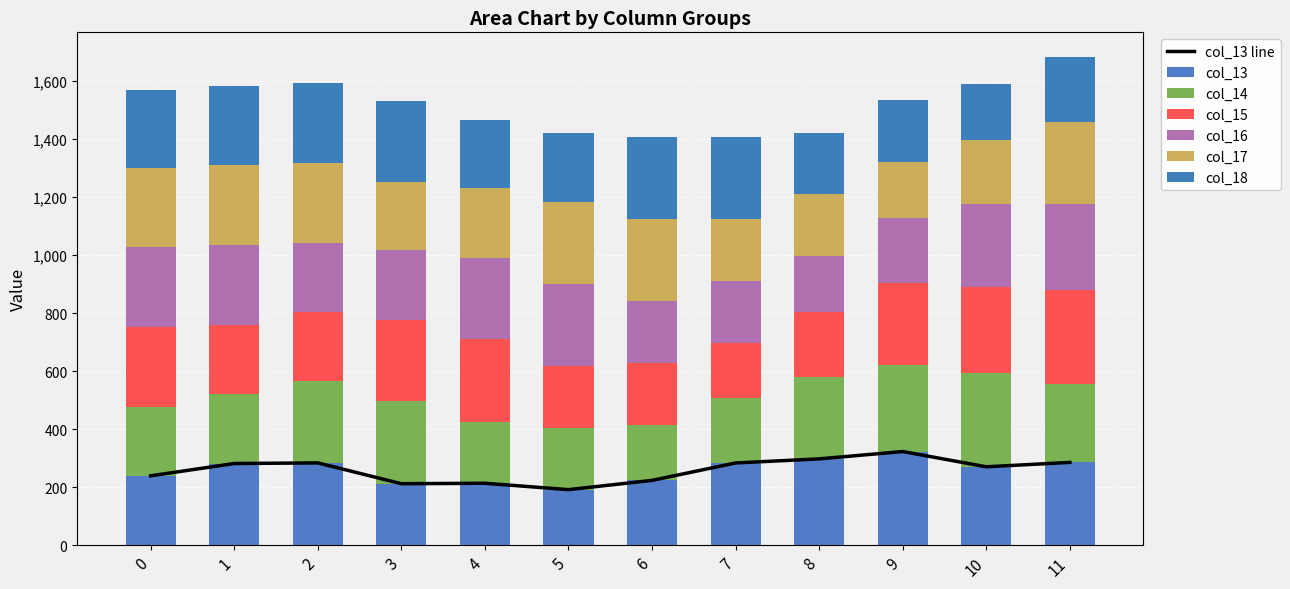

How many data points in col_13 are above 281?

6